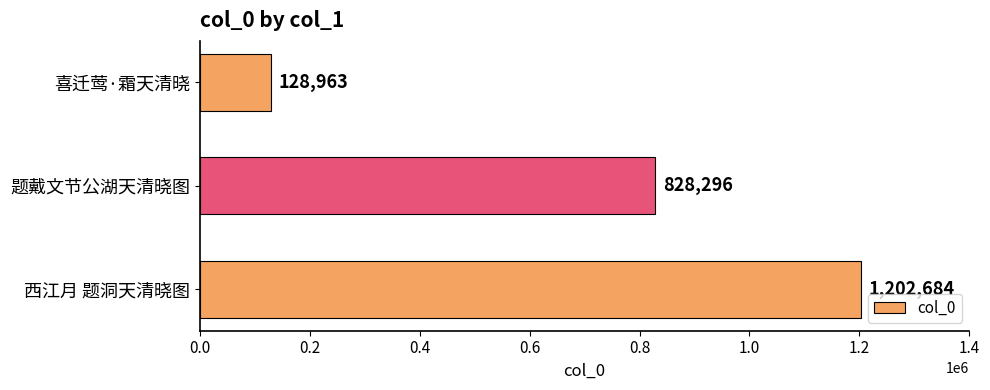

List the labels in order of value, largest first.

西江月 题洞天清晓图, 题戴文节公湖天清晓图, 喜迁莺·霜天清晓